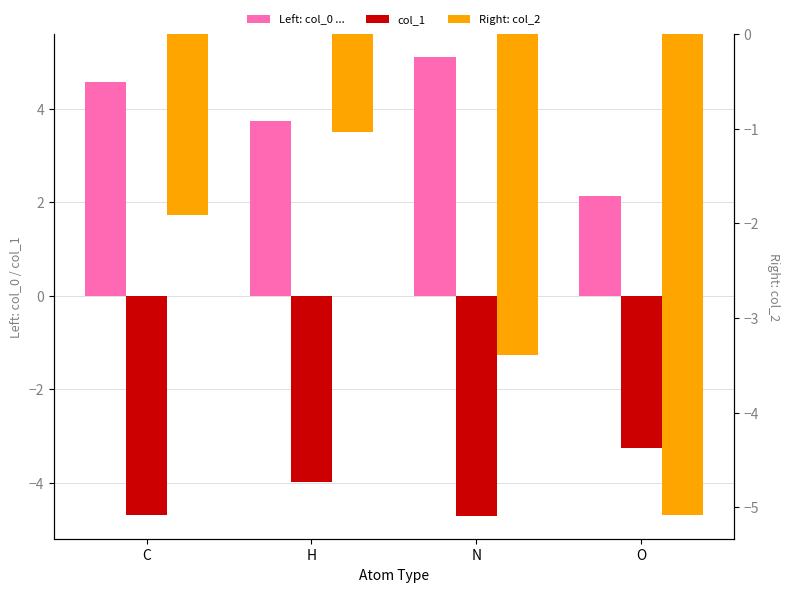

What is the difference between the second highest and minimum values in the col_2 series?

3.2